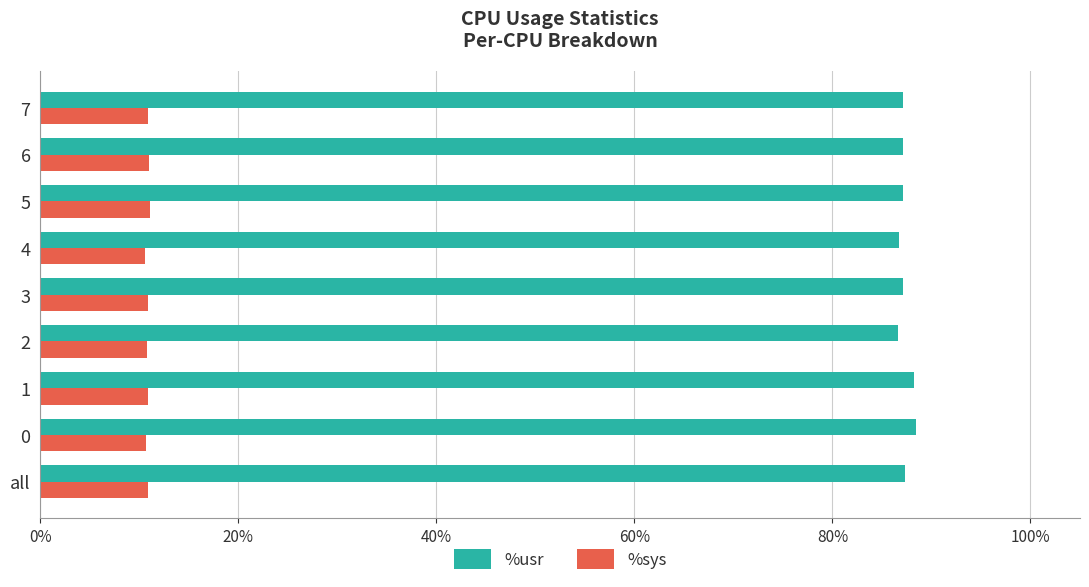

What is the smallest value displayed?

10.5